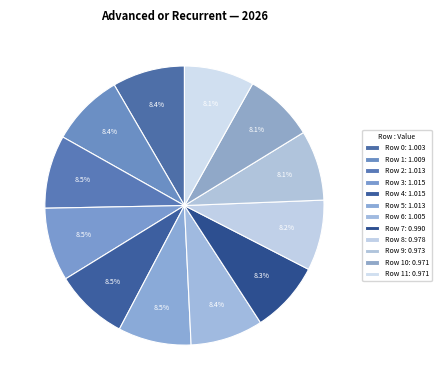

How many slices are in this pie chart?

12